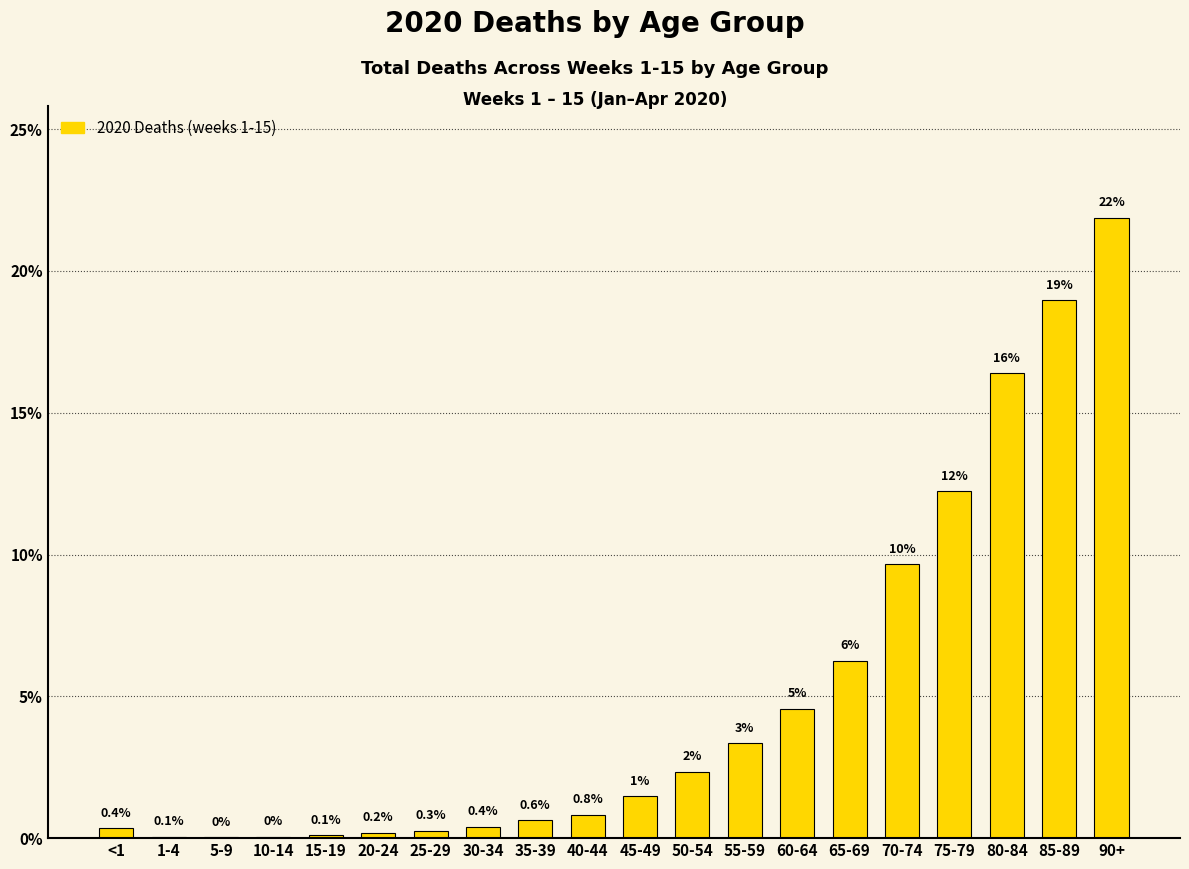

Between 65-69 and 70-74, which is larger?

70-74